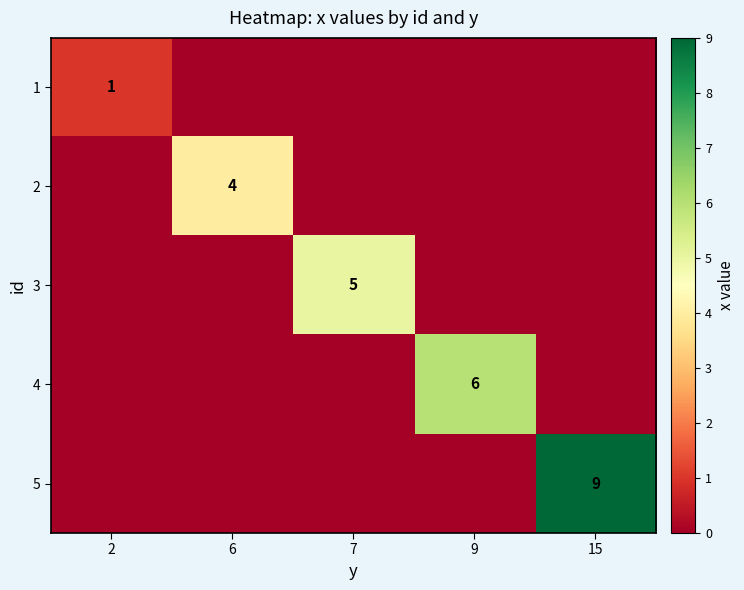

The 4 series shows 2 at 9. True or false?

False